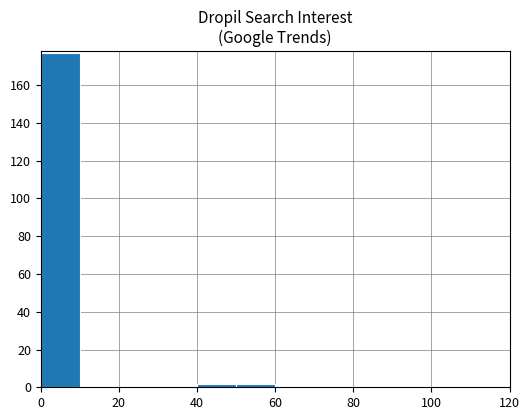

What is the greatest value displayed?

177